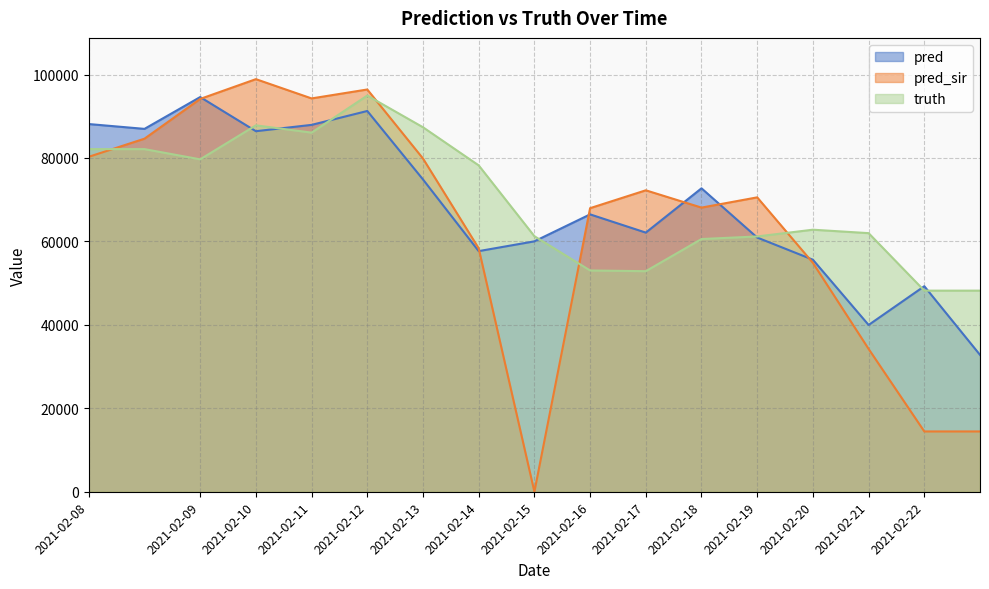

What is the value of the truth point at the 5th from the left?

86072.0